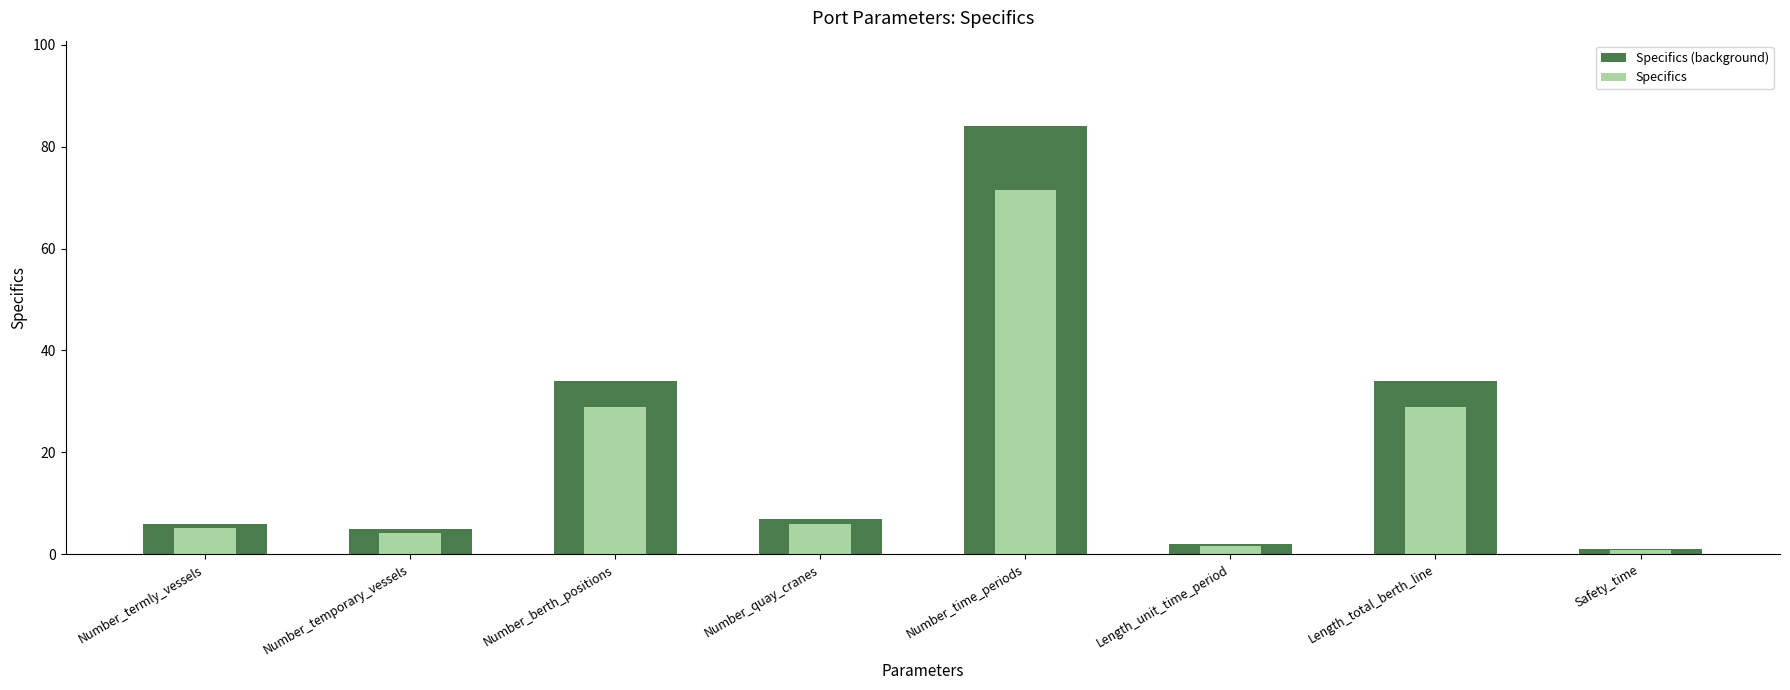

What is the difference between the Specifics values at Number_termly_vessels and Number_time_periods?

66.3